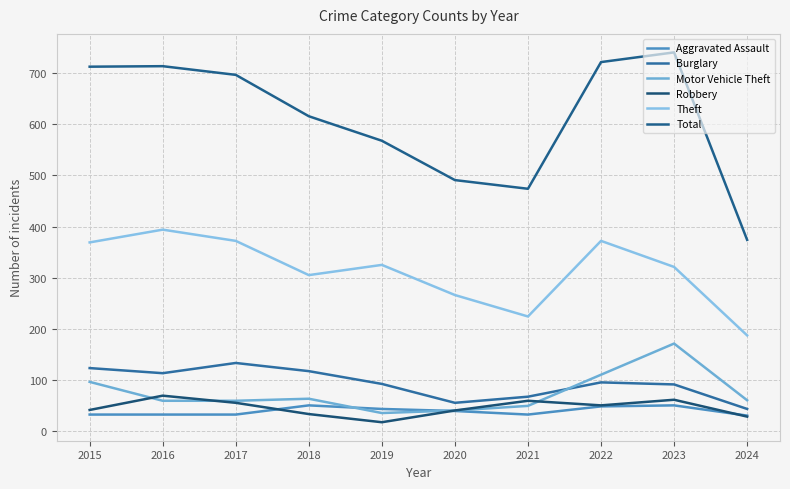

Which series changed the most between 2018 and 2023?

Total